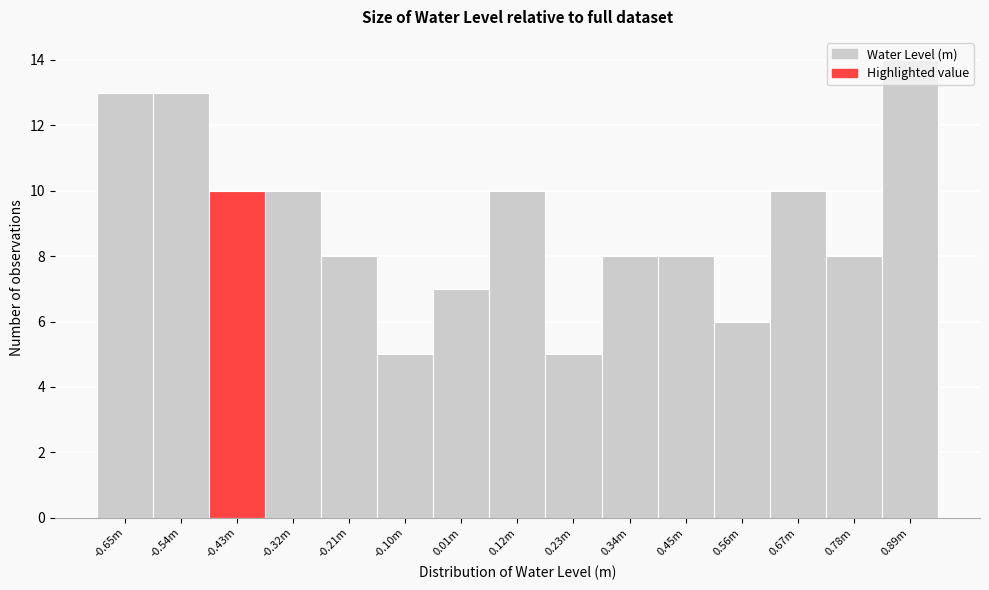

What is the value of the 11th bar from the left?

8